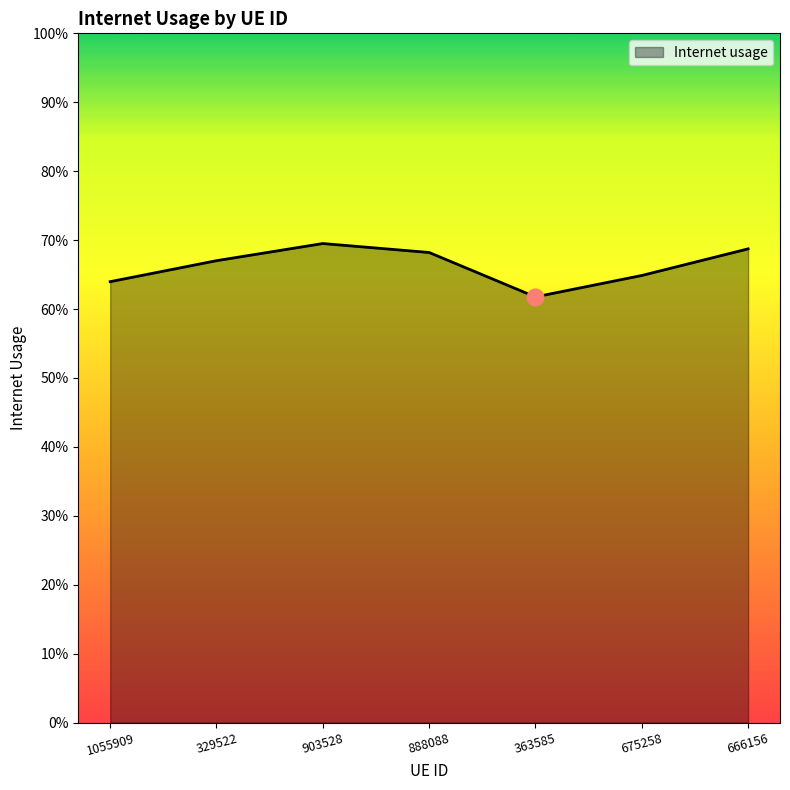

Read the value at 329522.

0.7